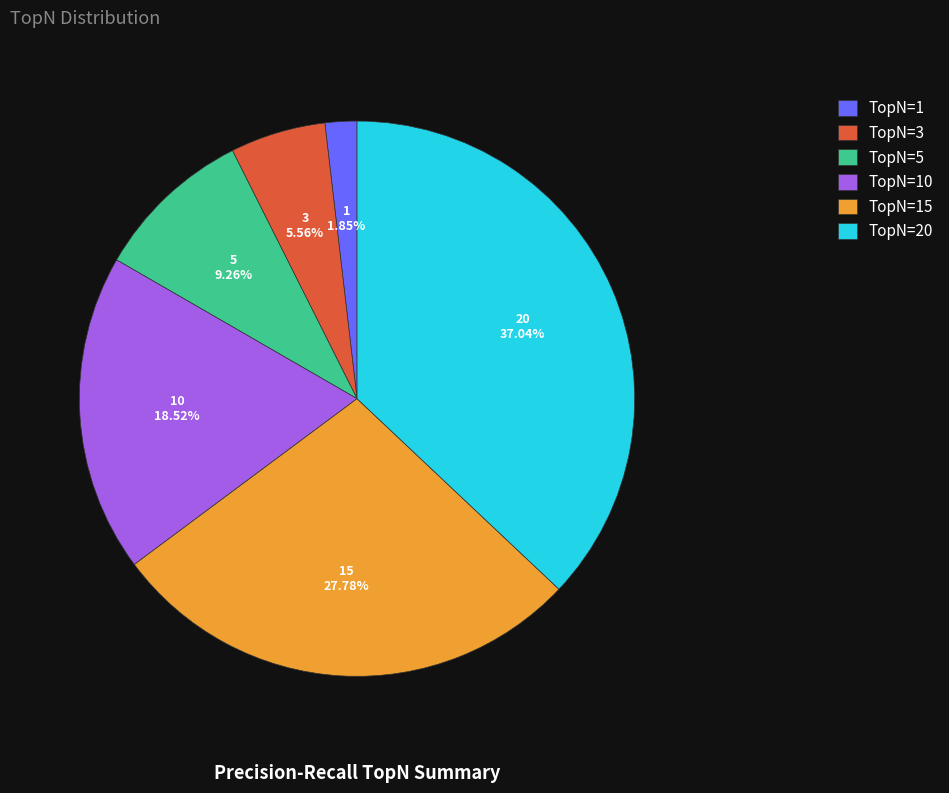

Which slice is the largest?

TopN=20